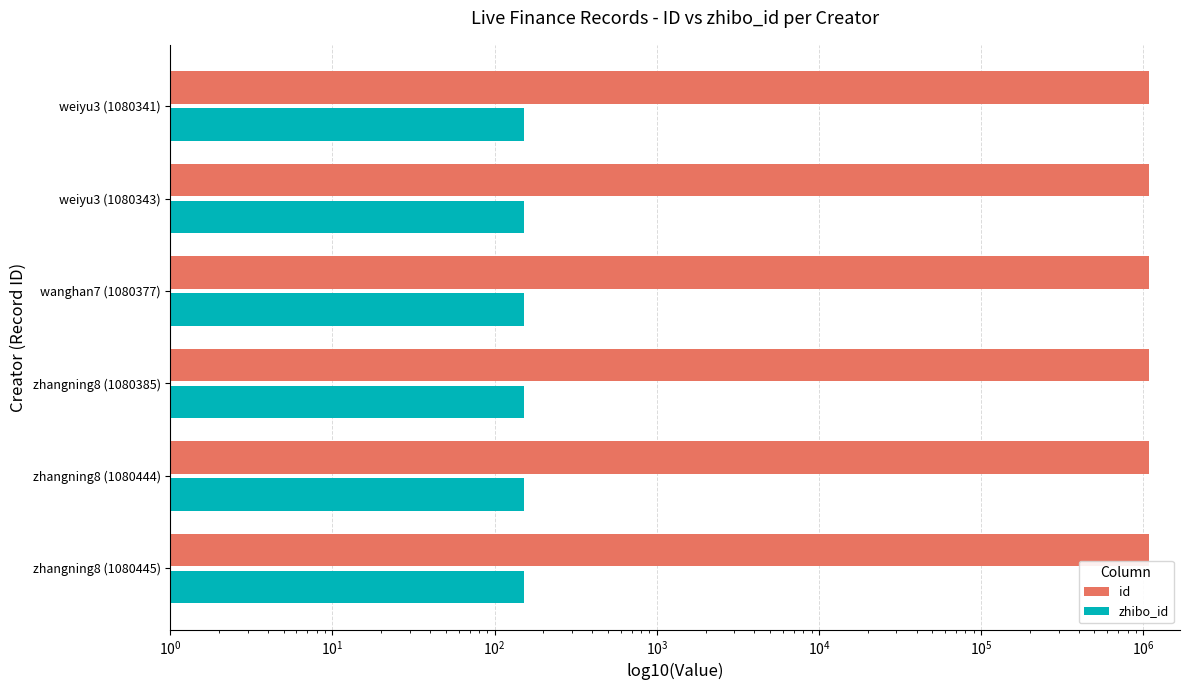

Is it true that zhibo_id equals 0.6 at $\mathdefault{10^{0}}$?

False